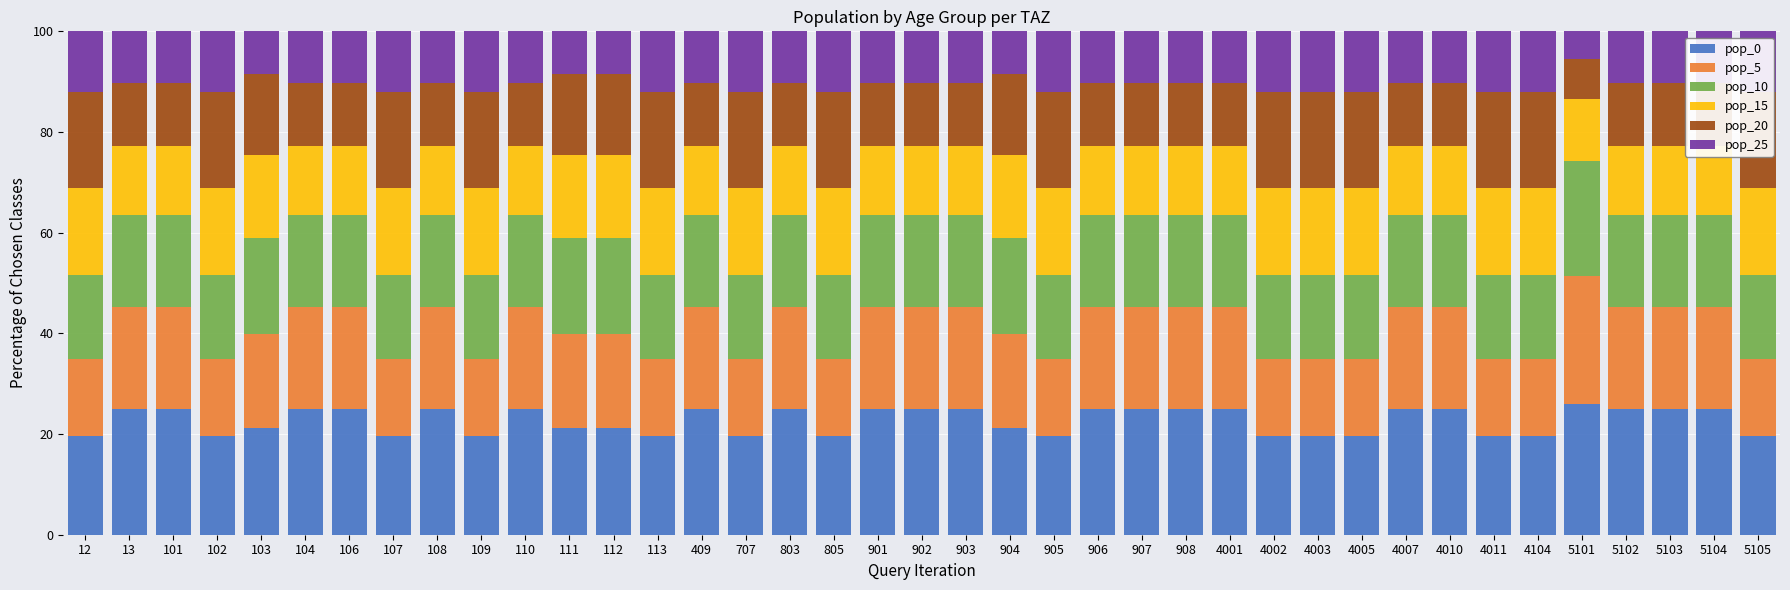

Between 4010 and 805, which is larger?

4010